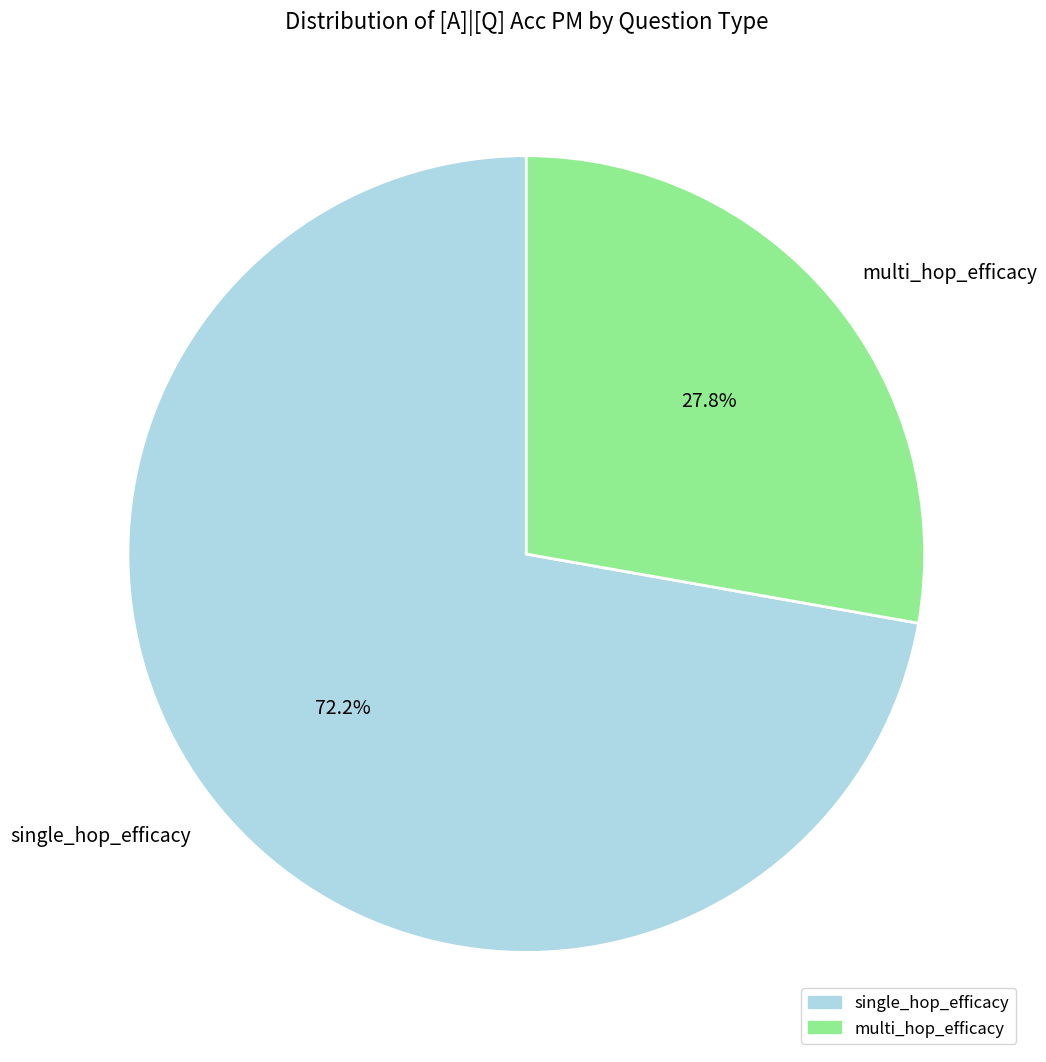

What percentage do multi_hop_efficacy and single_hop_efficacy together represent?

100.0%